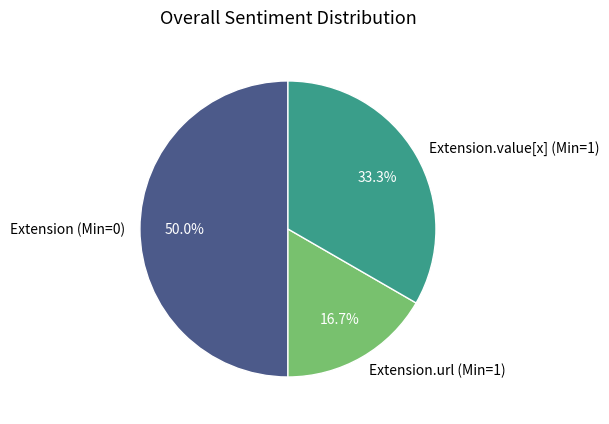

Between Extension.value[x] (Min=1) and Extension.url (Min=1), which is larger?

Extension.value[x] (Min=1)